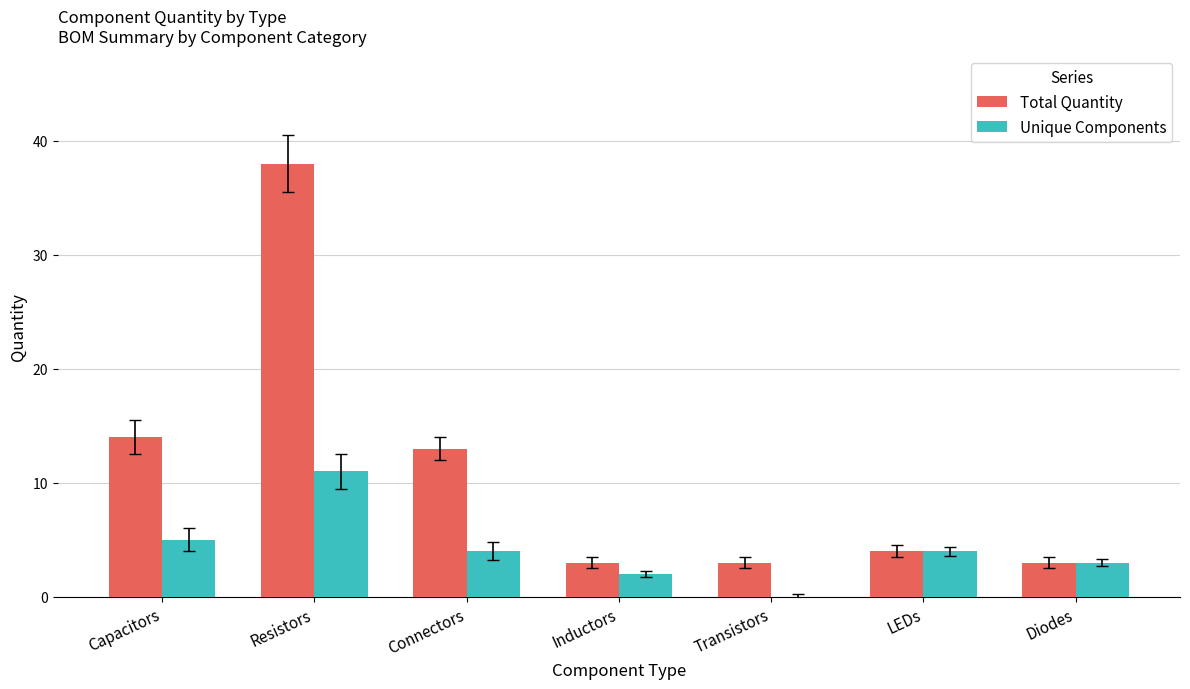

Are the bars horizontal?

No